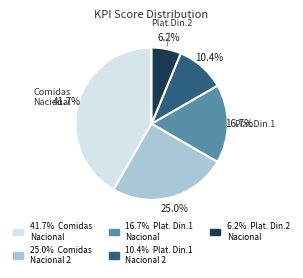

Is there a majority slice in this chart?

No